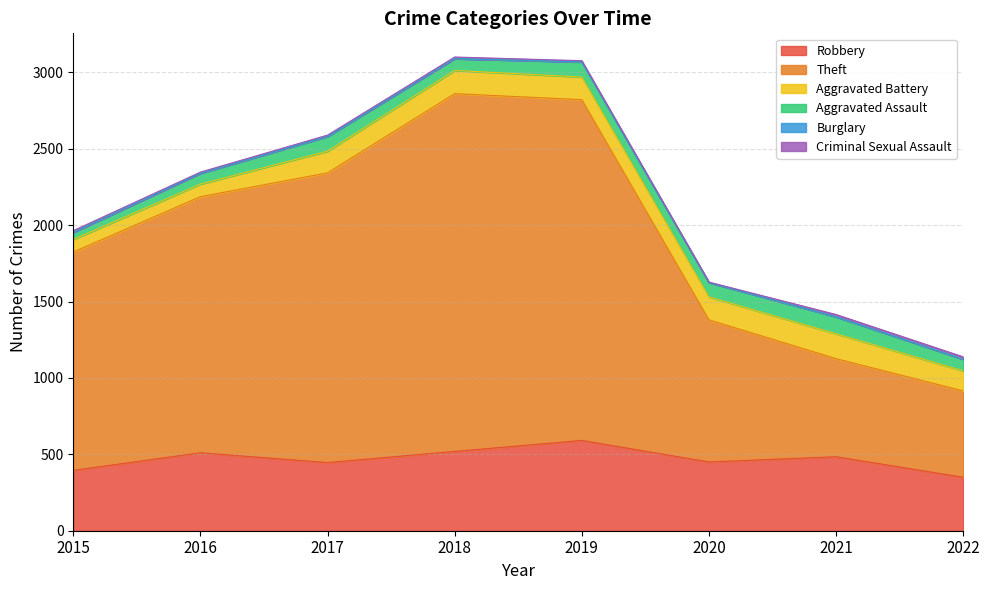

True or false: Aggravated Assault and Burglary cross at least once.

False